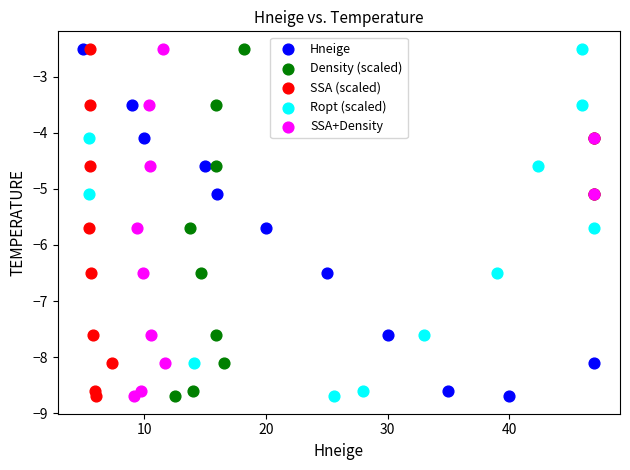

What are all the series names shown in the legend?

Hneige, Density (scaled), SSA (scaled), Ropt (scaled), SSA+Density